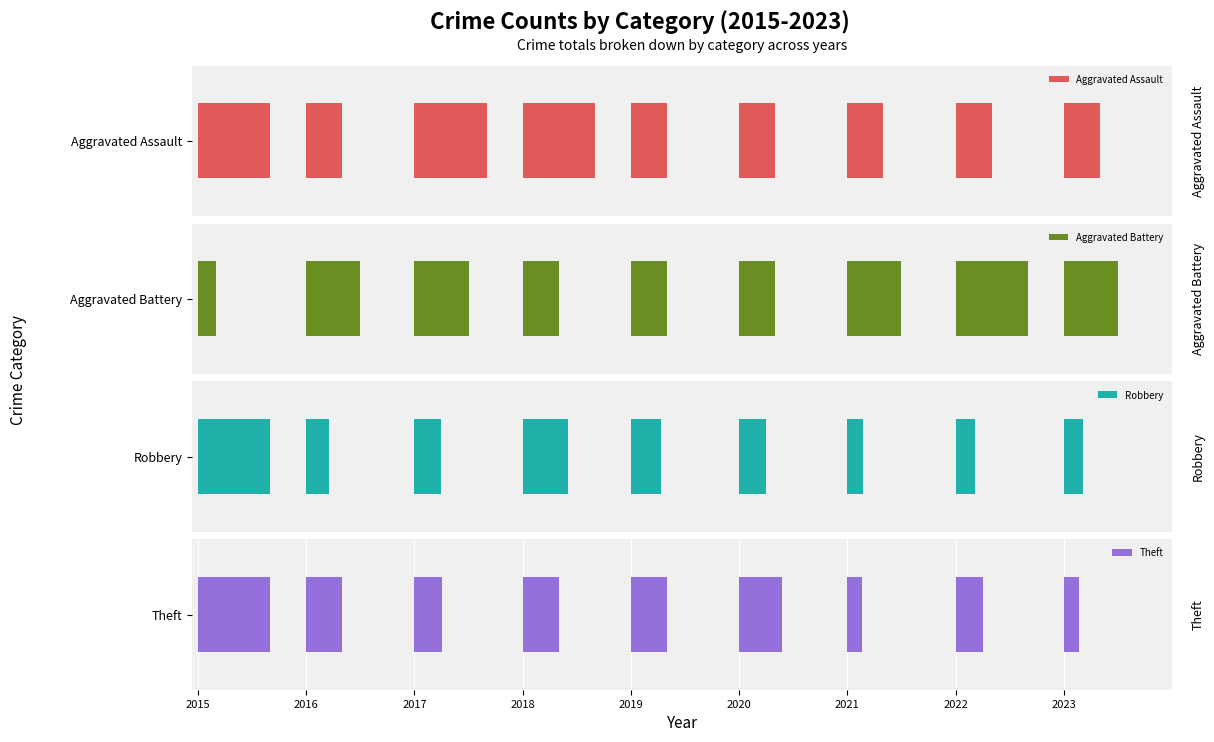

Are the bars horizontal?

Yes